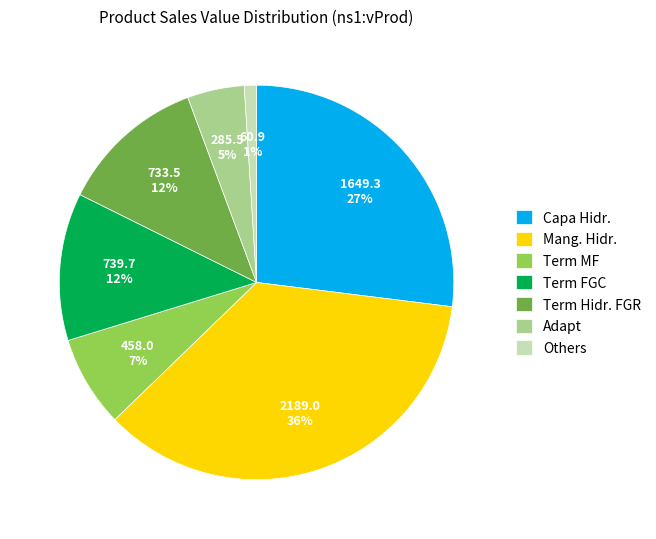

Which has a higher value, Capa Hidr. or Adapt?

Capa Hidr.